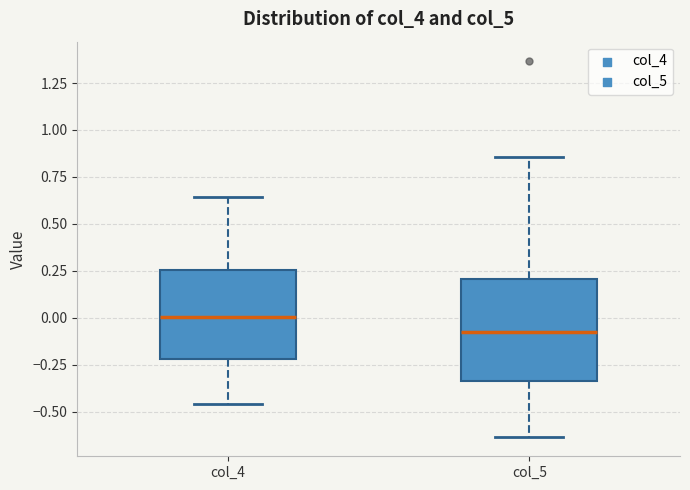

Comparing the boxes themselves (not the whiskers), which one is the tallest?

col_5